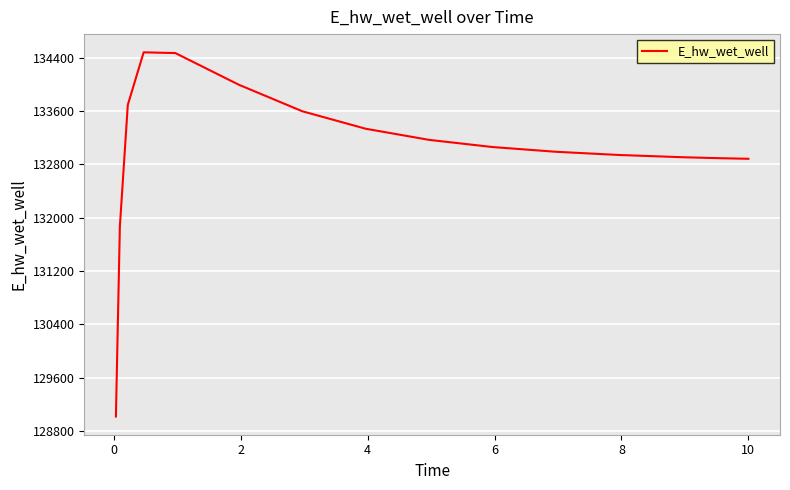

What is the maximum value shown in the chart?

134482.3